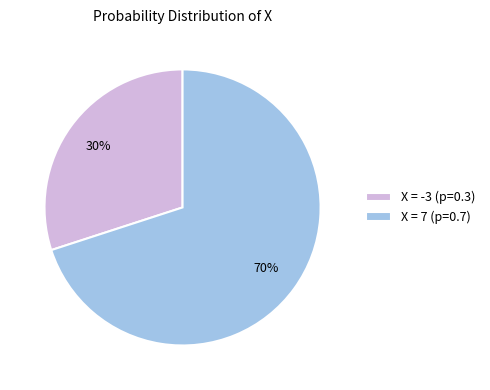

True or false: X = -3 accounts for 20% of the total.

False